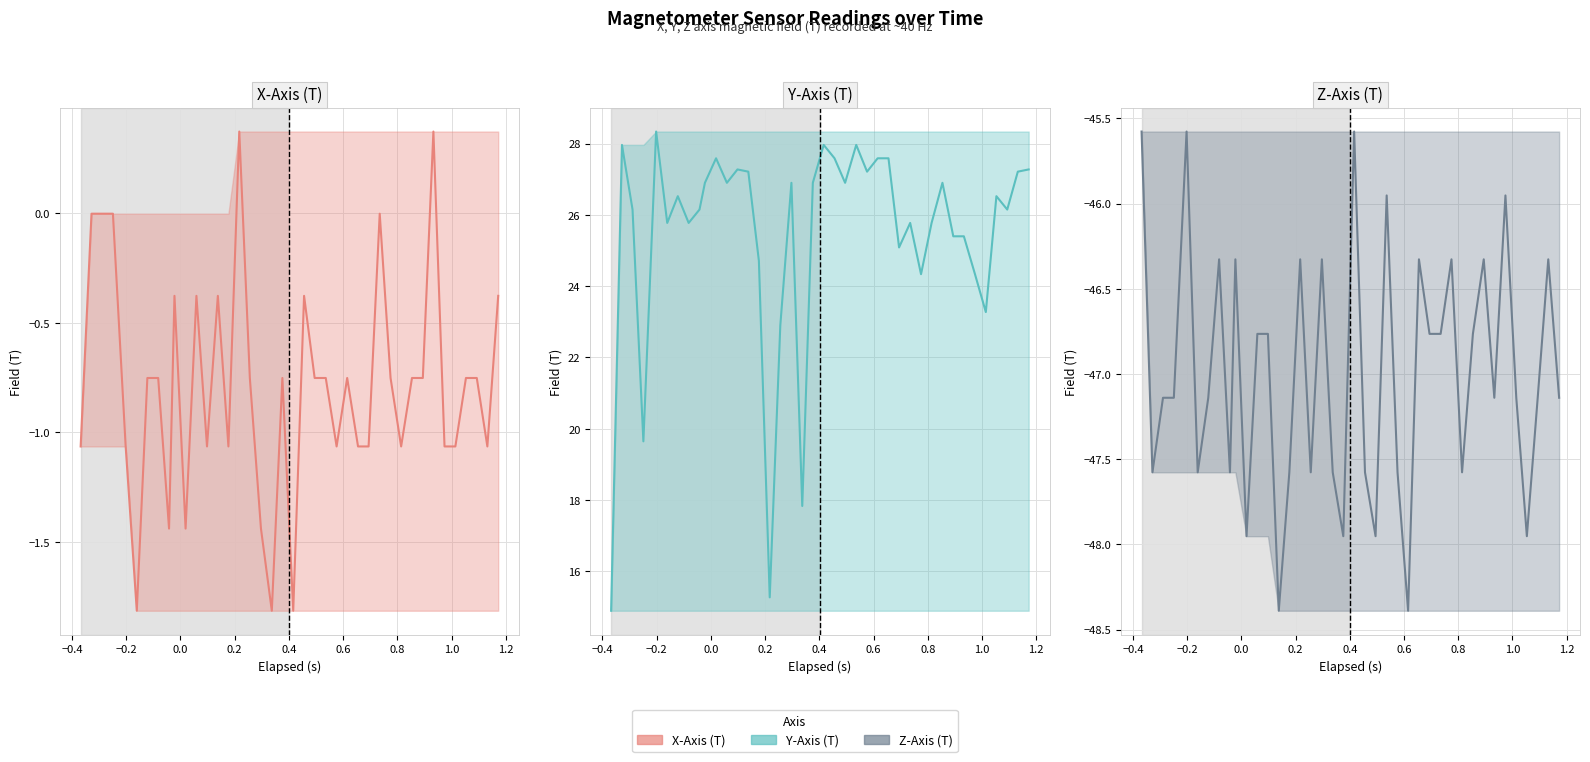

What is the total value across all series at 0.8?

-21.3